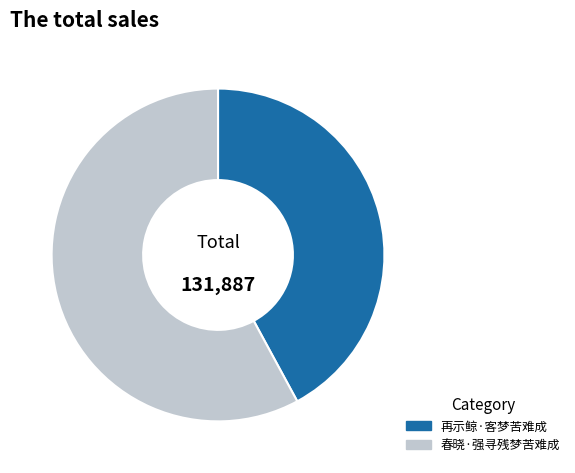

Between 再示鲸·客梦苦难成 and 春晓·强寻残梦苦难成, which is larger?

春晓·强寻残梦苦难成